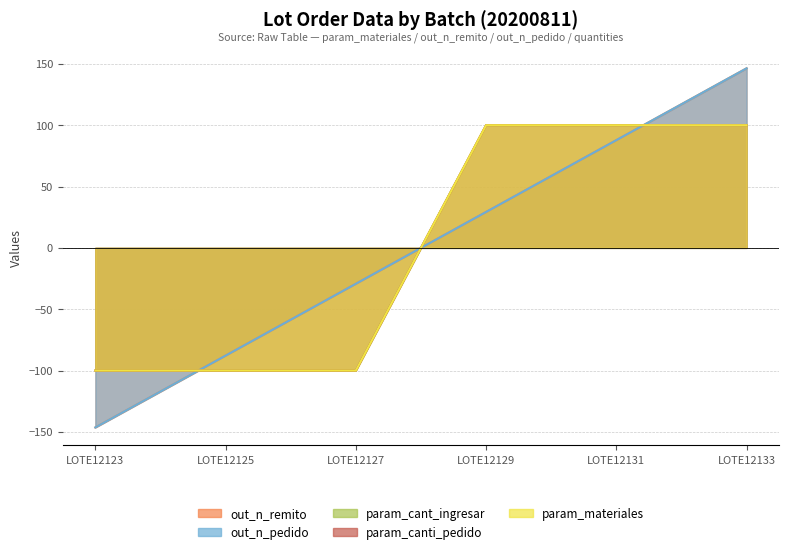

How many lines are shown in the chart?

5